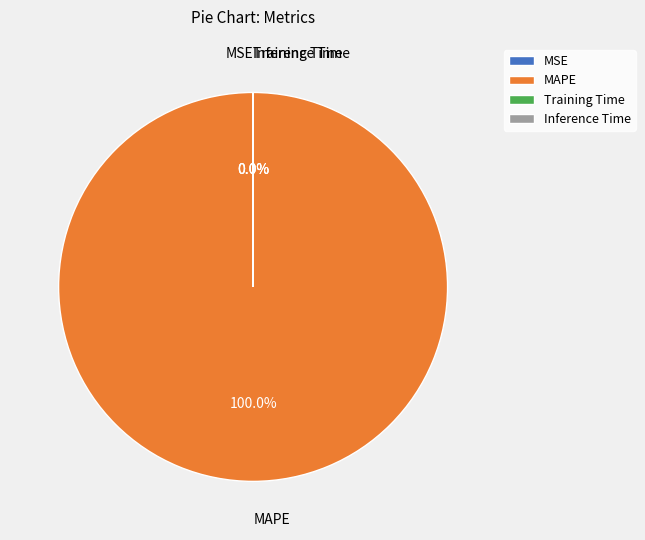

The MAPE slice represents 100% of the pie. True or false?

True